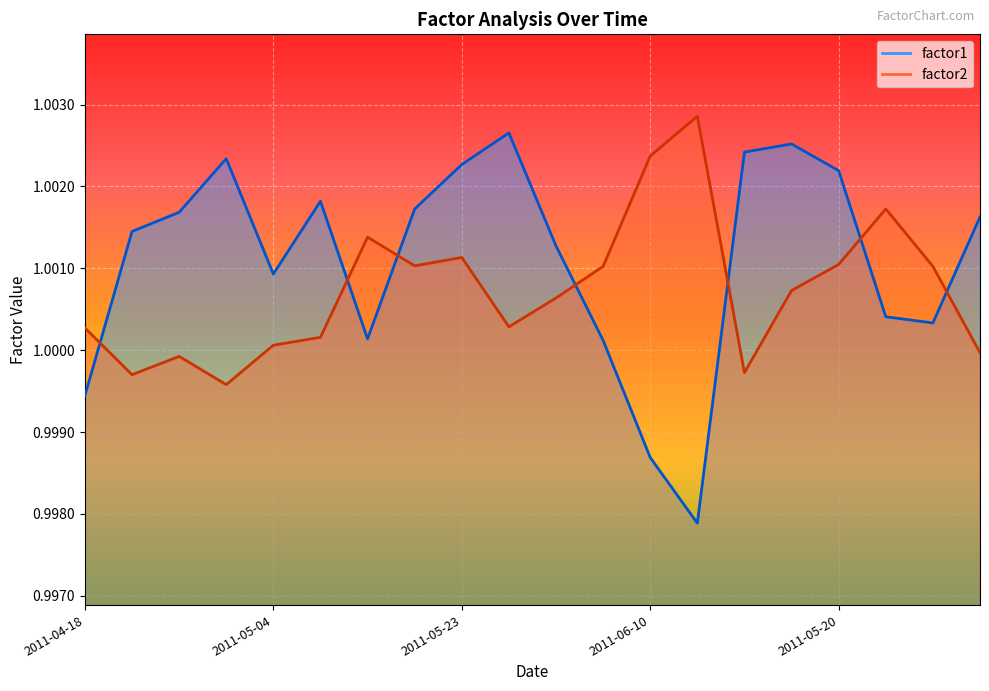

After their last crossing, which series has the higher values: factor1 or factor2?

factor1